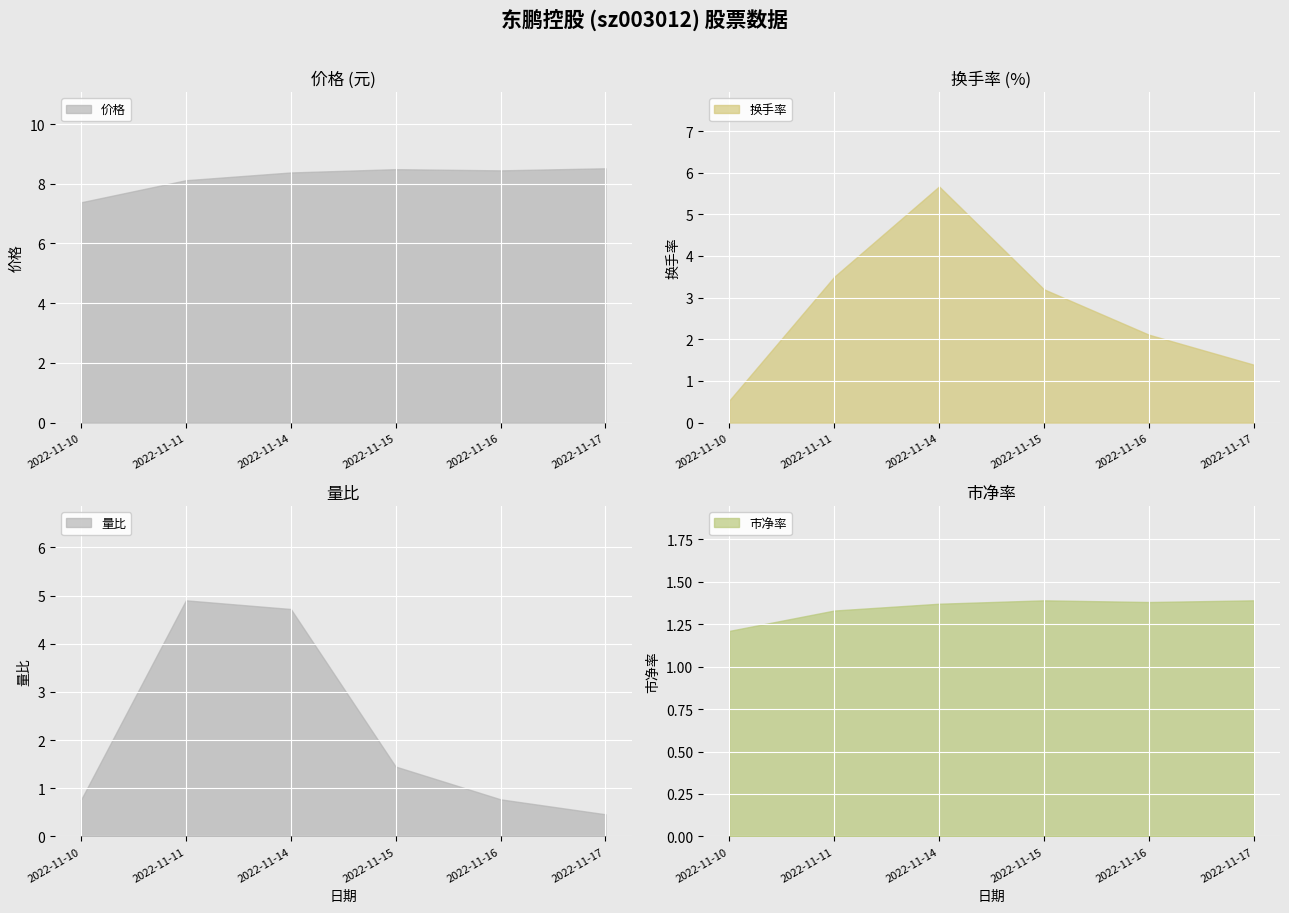

Reading left to right, what are all the values shown in this chart?

价格: 7.4	8.1	8.4	8.5	8.4	8.5
量比: 0.8	4.9	4.7	1.4	0.8	0.5
换手率: 0.5	3.5	5.7	3.2	2.1	1.4
市净率: 1.2	1.3	1.4	1.4	1.4	1.4